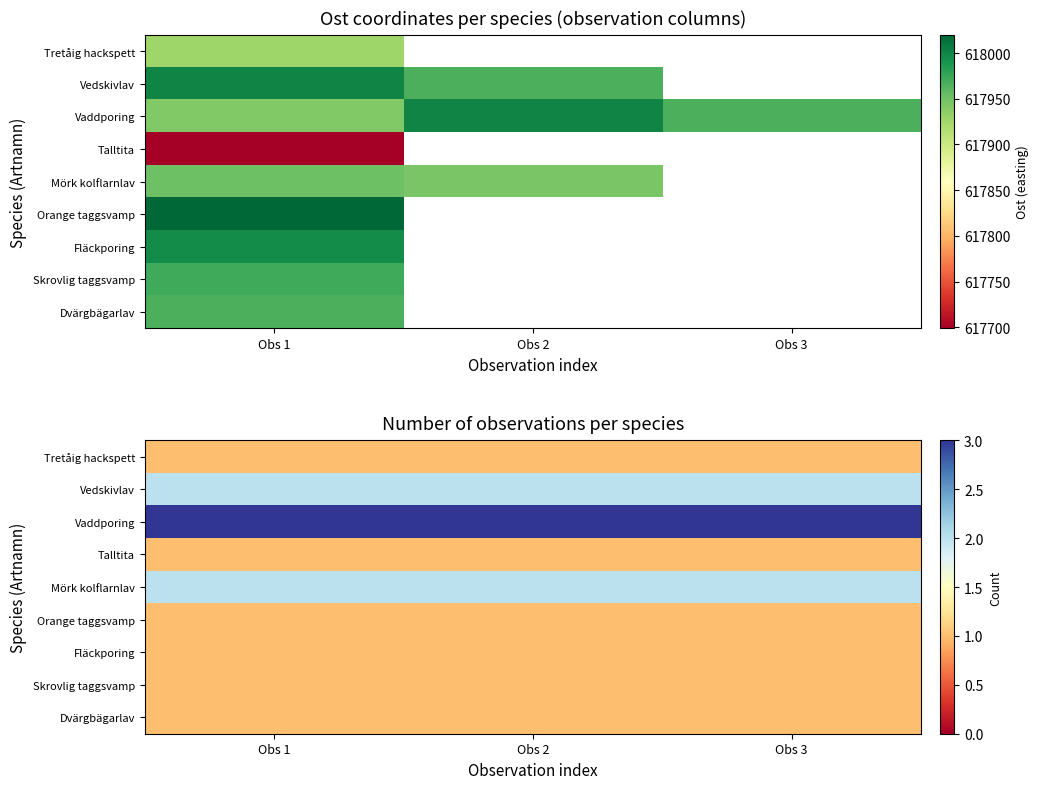

What is the lowest value of the Vedskivlav series?

2